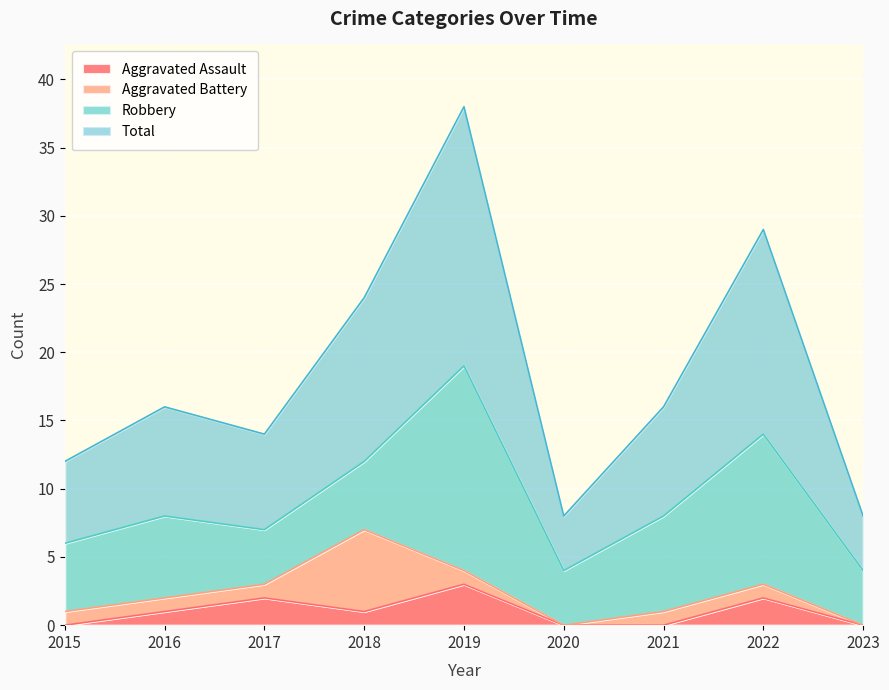

The value of Aggravated Assault at 2020 is 2. True or false?

False